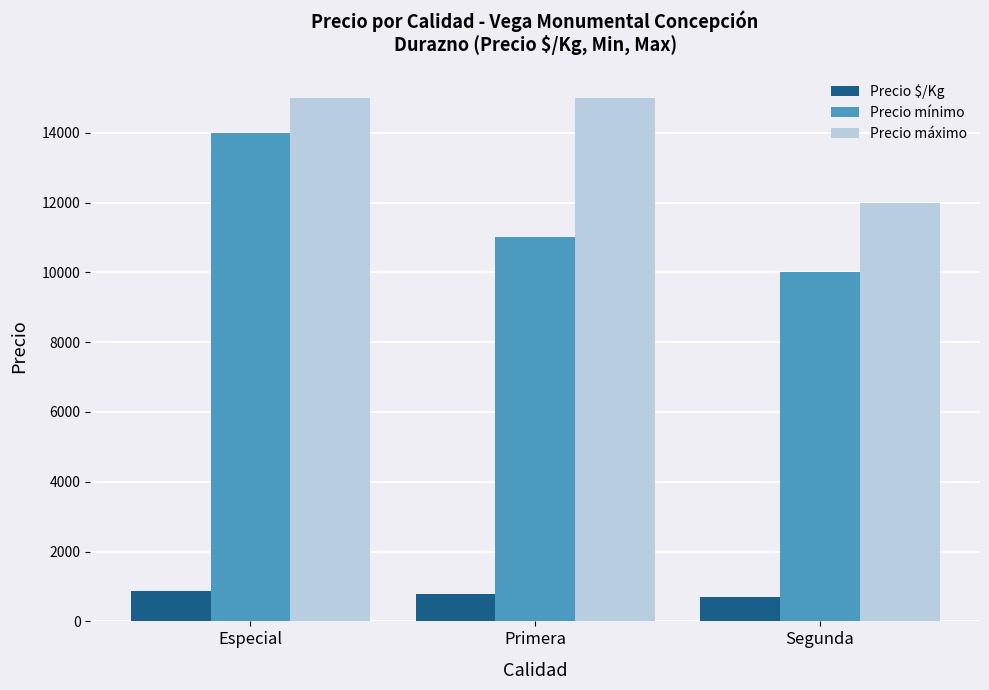

What is the minimum value shown in the chart?

695